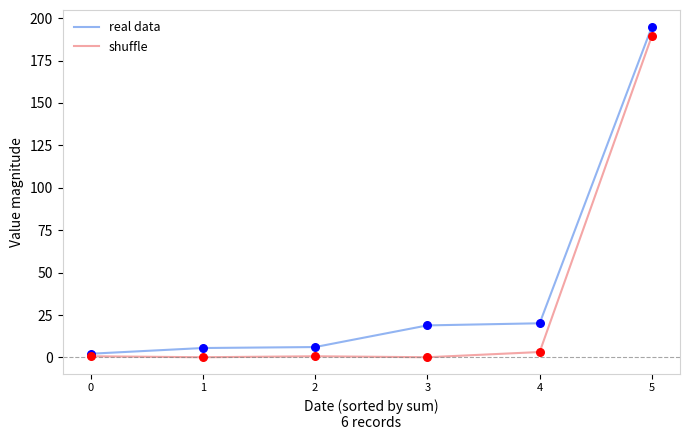

What is the total value across all series at 3?

19.1